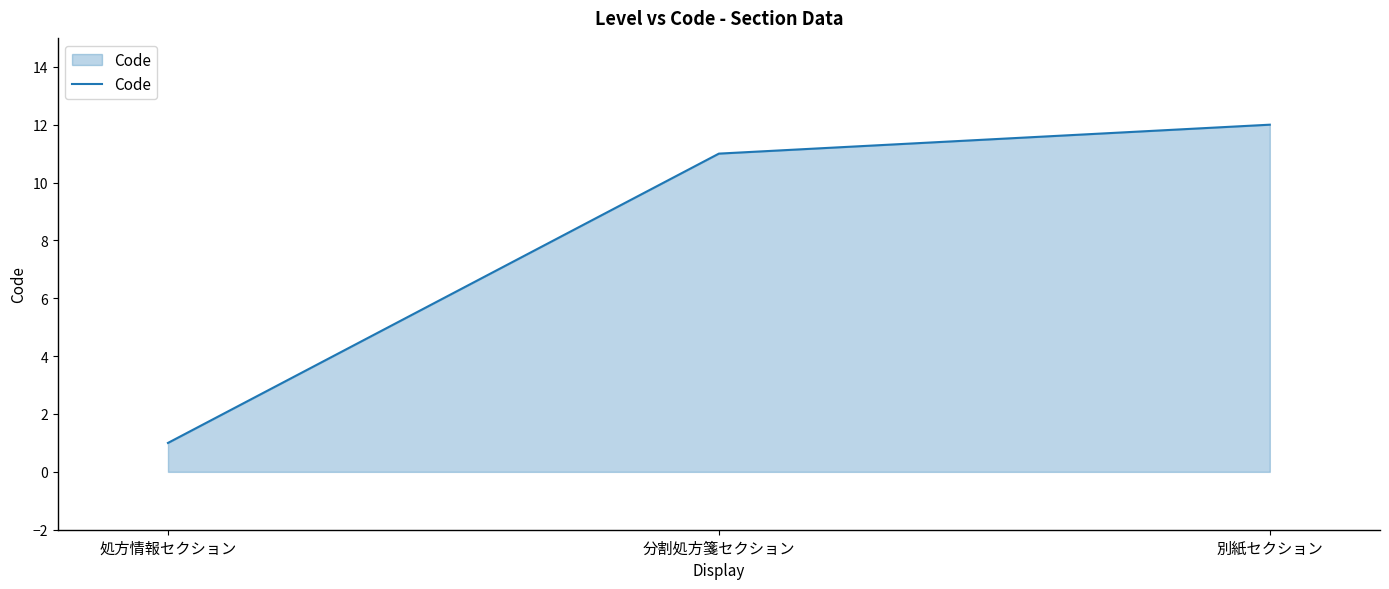

Reading right to left, transcribe all the data shown in this chart.

12	11	1